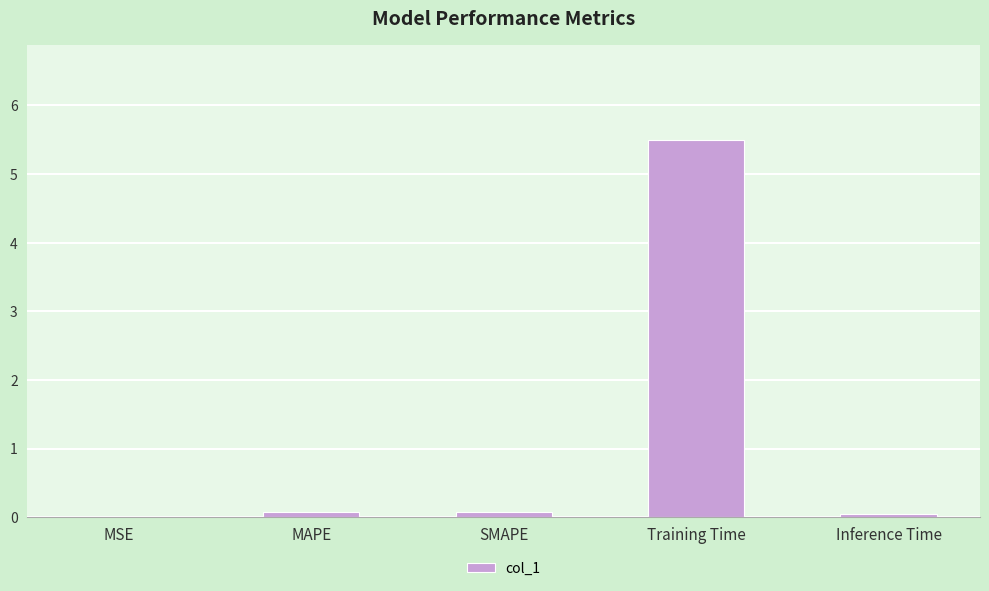

What is the maximum value shown in the chart?

5.5